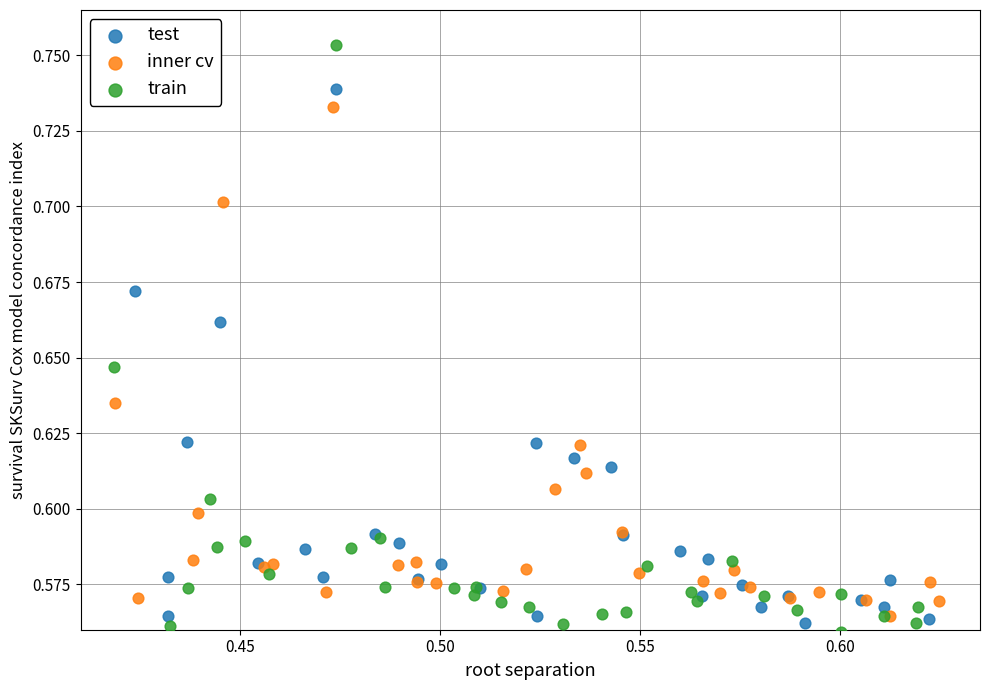

Which series contains the highest Y value?

train